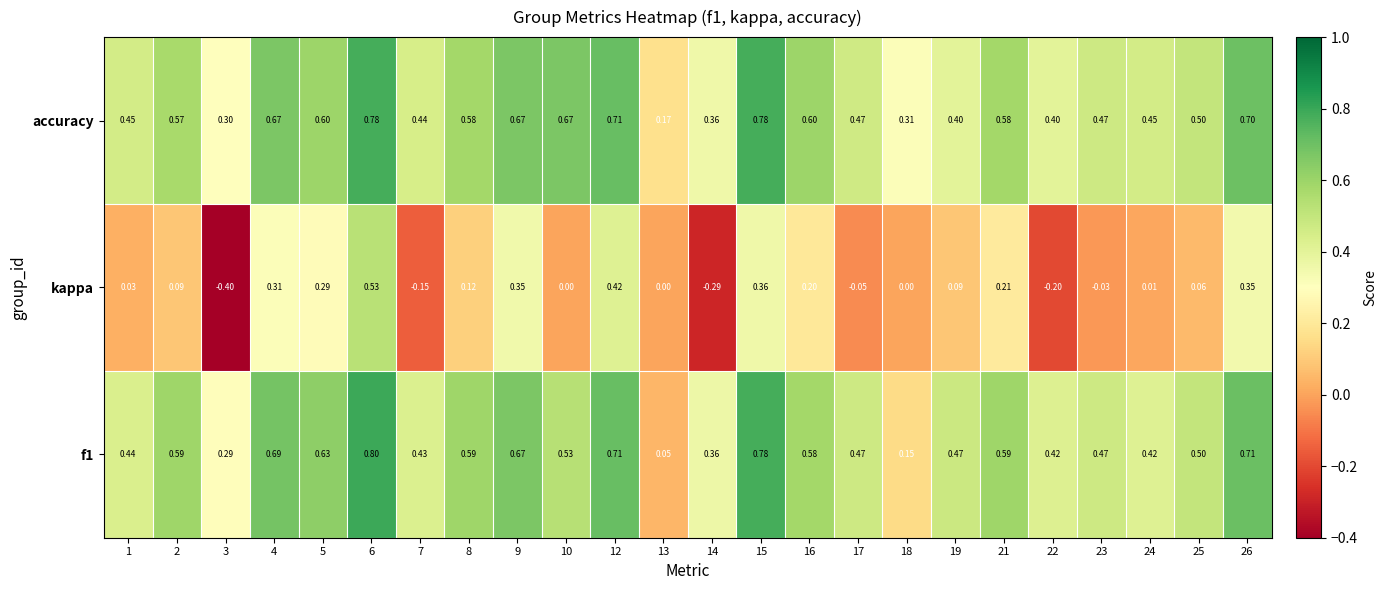

Between 5 and 23, which series saw the biggest shift?

kappa